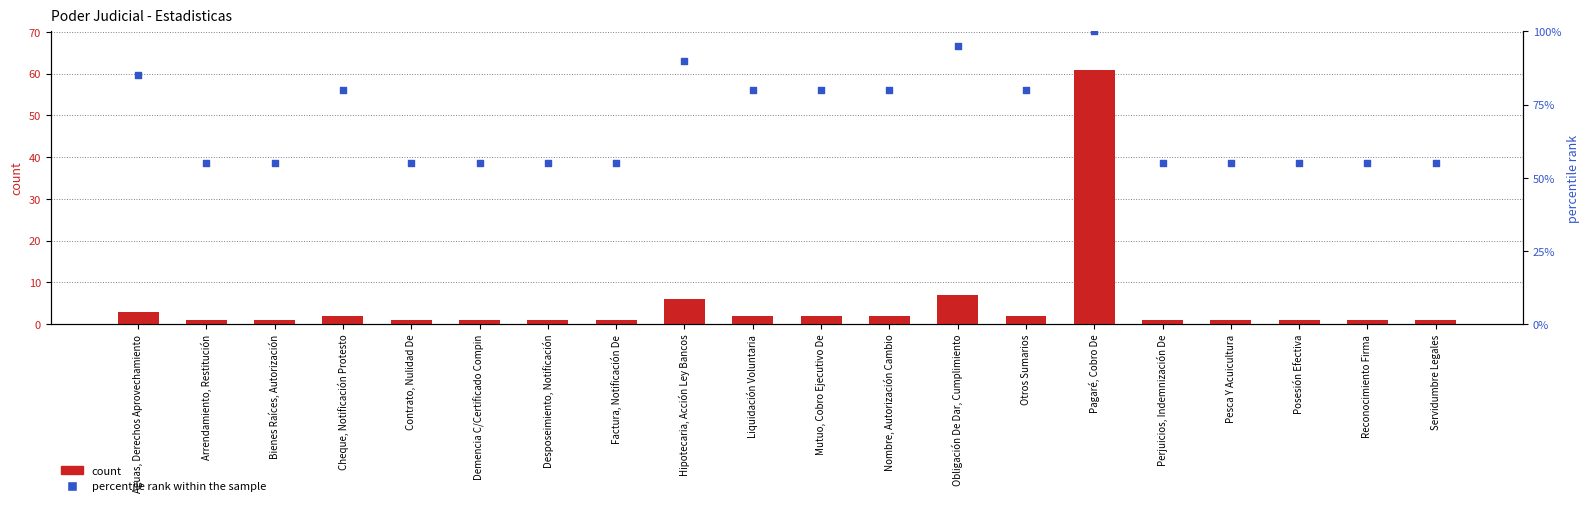

What are all the series names shown in the legend?

count, percentile rank within the sample